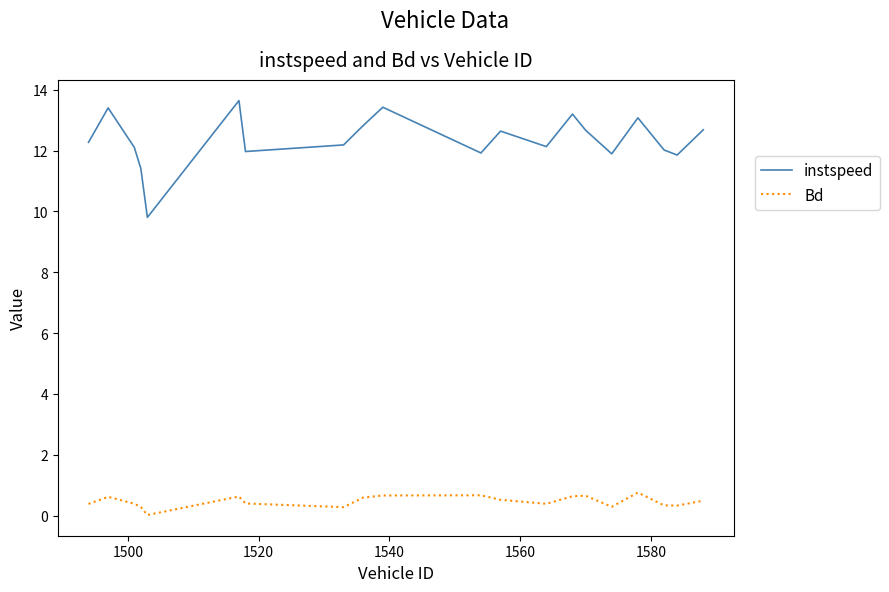

Which series has the widest spread of values?

instspeed